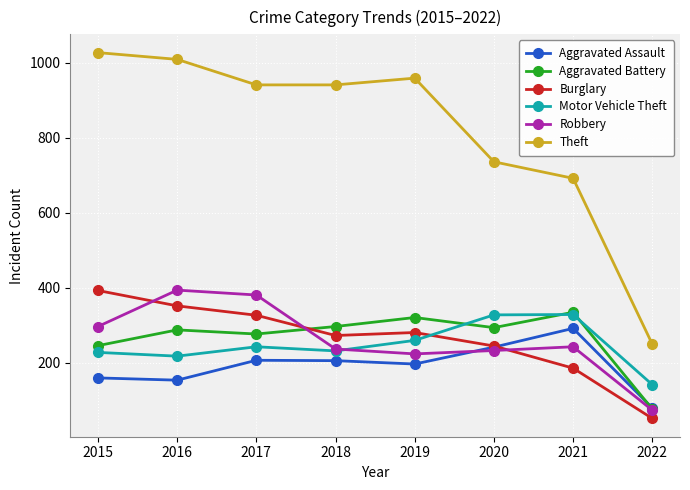

Where is the first local minimum for Aggravated Battery?

2017